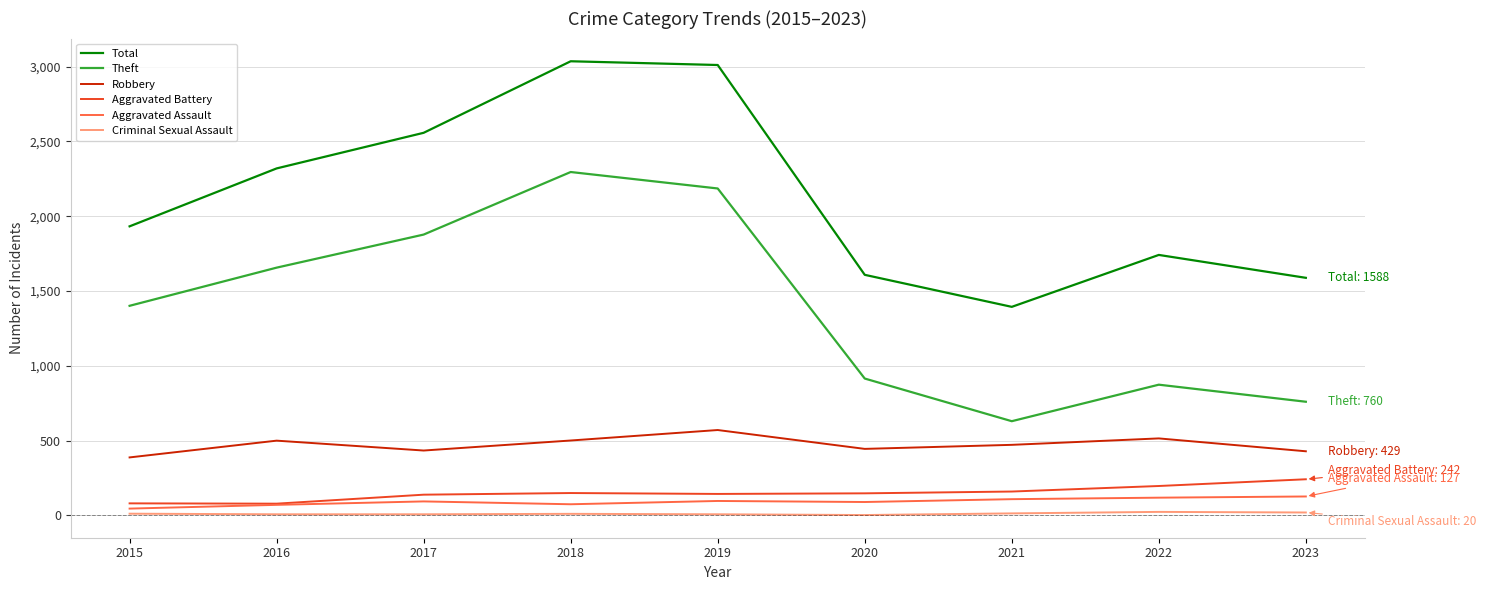

What is the maximum value shown in the chart?

3035